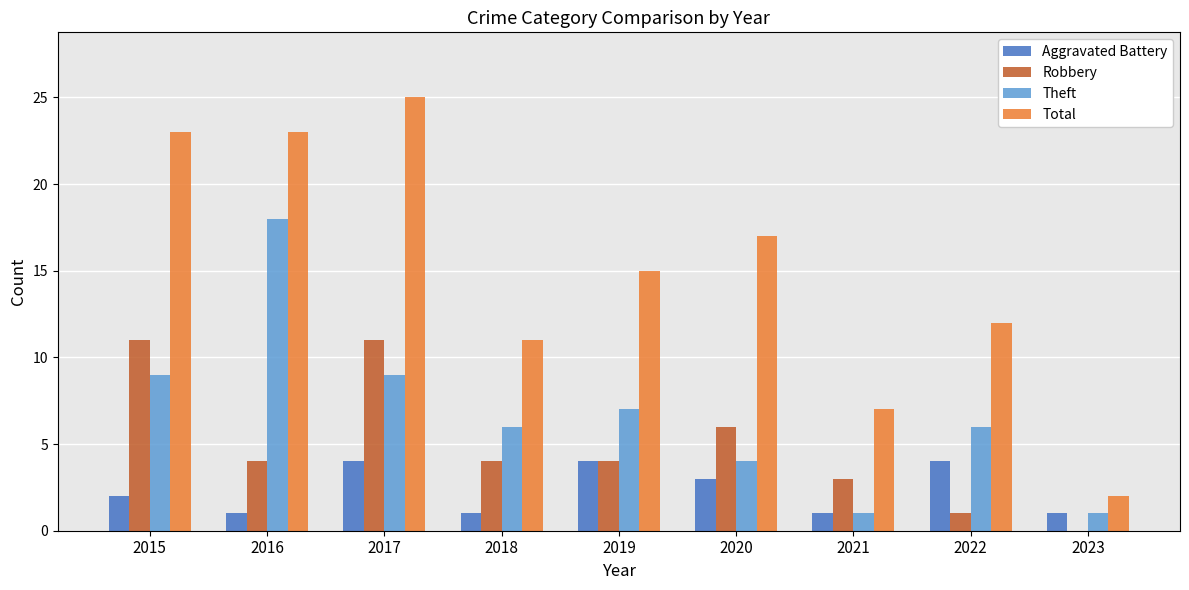

What is the greatest value displayed?

25